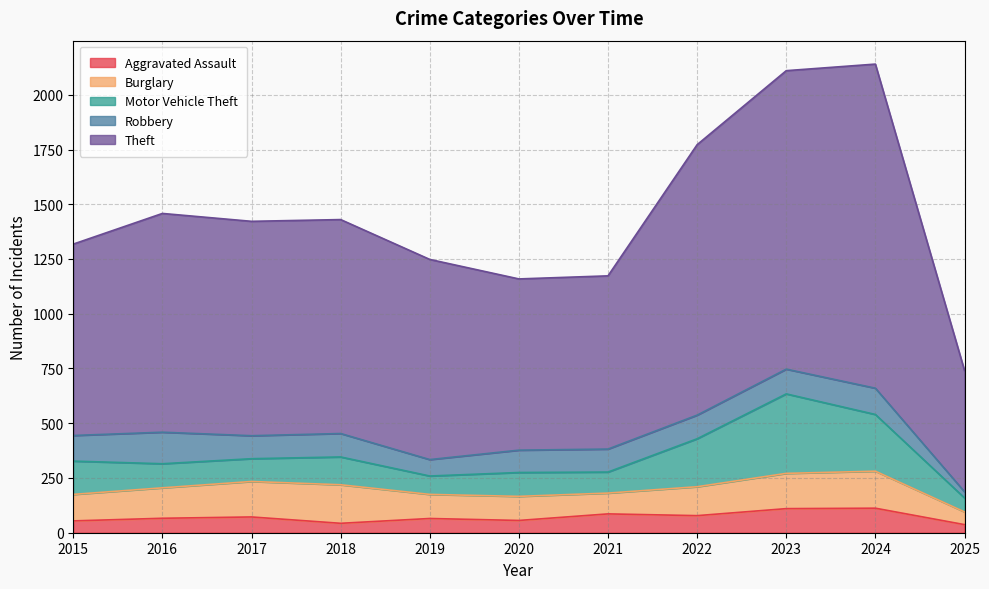

Is it true that Theft equals 499 at 2017?

False